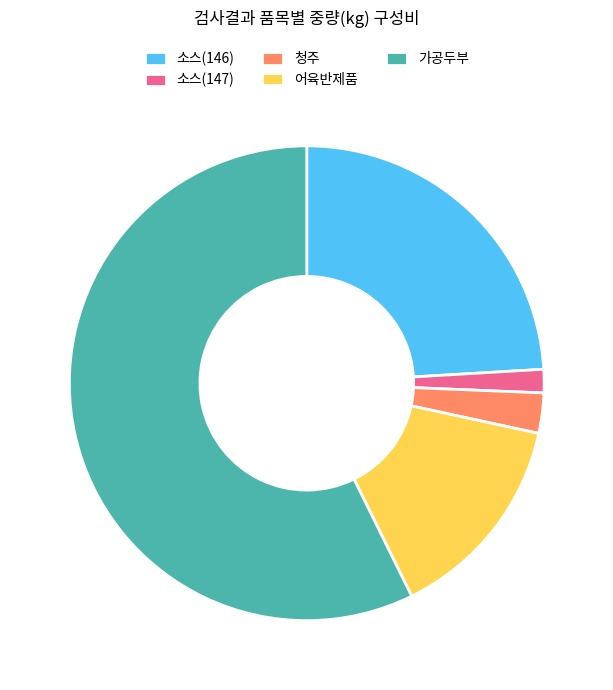

Is the sum of 소스(147) and 어육반제품 greater than half?

No